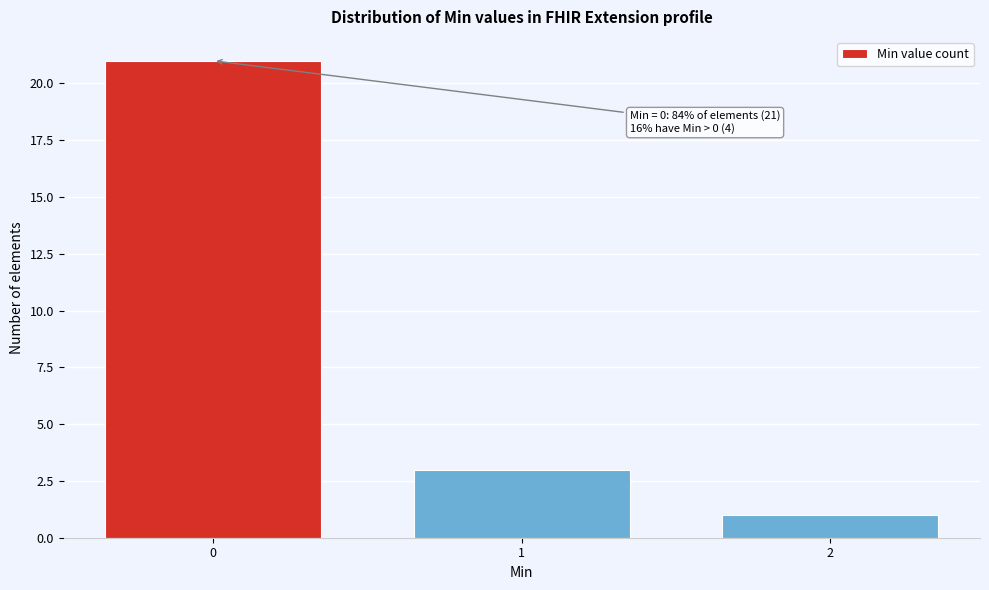

Reading left to right, what are all the values shown in this chart?

21	3	1